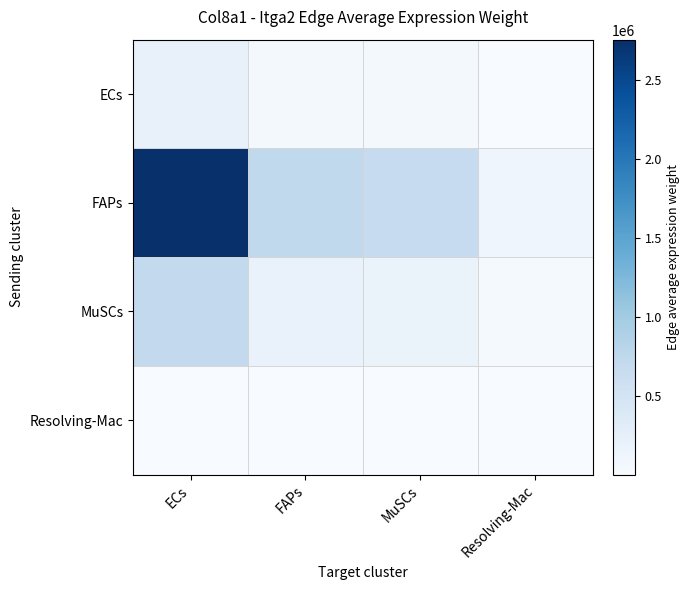

Which category has the lowest value across all series?

Resolving-Mac